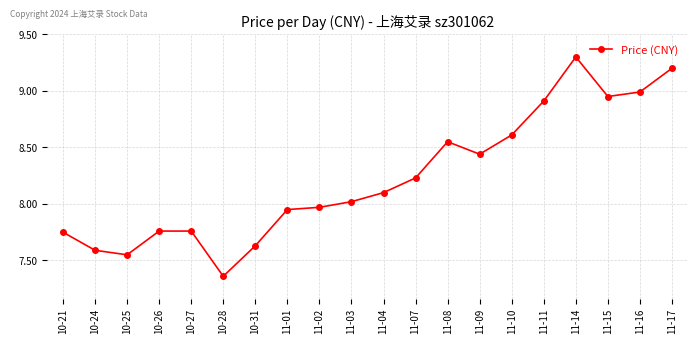

The chart shows a value of 8.0 at 11-01. True or false?

True